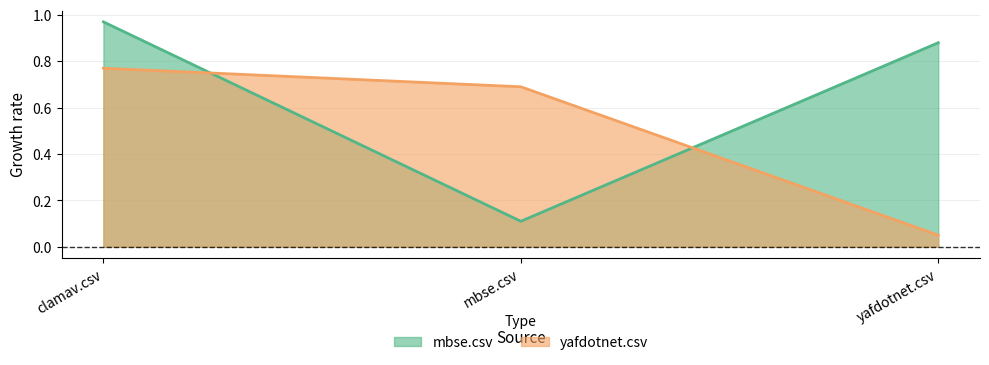

Between clamav.csv and yafdotnet.csv, which series saw the biggest shift?

yafdotnet.csv